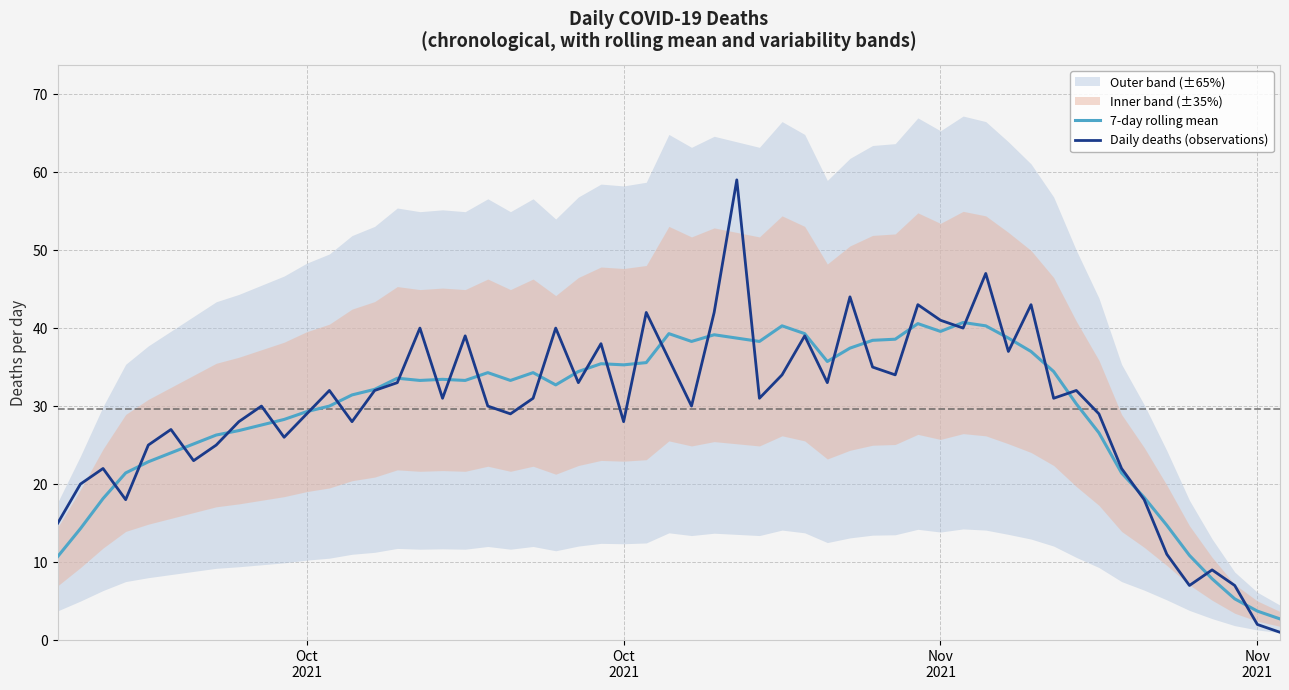

True or false: rolling_lower and rolling_upper cross at least once.

False